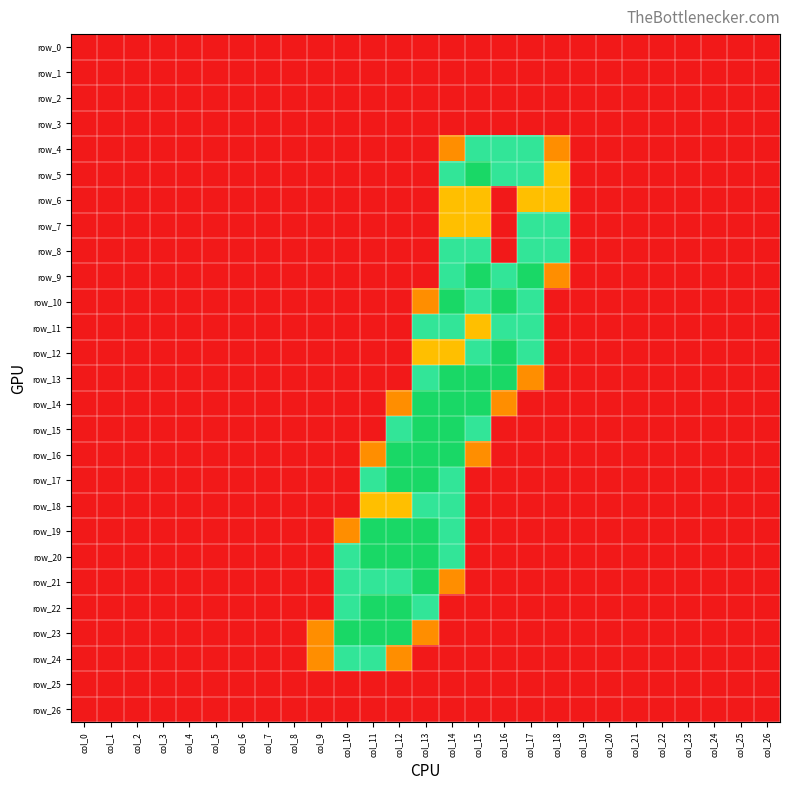

Reading left to right, list all the values displayed in this chart.

row_0: 0.0	0.0	0.0	0.0	0.0	0.0	0.0	0.0	0.0	0.0	0.0	0.0	0.0	0.0	0.0	0.0	0.0	0.0	0.0	0.0	0.0	0.0	0.0	0.0	0.0	0.0	0.0
row_1: 0.0	0.0	0.0	0.0	0.0	0.0	0.0	0.0	0.0	0.0	0.0	0.0	0.0	0.0	0.0	0.0	0.0	0.0	0.0	0.0	0.0	0.0	0.0	0.0	0.0	0.0	0.0
row_2: 0.0	0.0	0.0	0.0	0.0	0.0	0.0	0.0	0.0	0.0	0.0	0.0	0.0	0.0	0.0	0.0	0.0	0.0	0.0	0.0	0.0	0.0	0.0	0.0	0.0	0.0	0.0
row_3: 0.0	0.0	0.0	0.0	0.0	0.0	0.0	0.0	0.0	0.0	0.0	0.0	0.0	0.0	0.0	0.0	0.0	0.0	0.0	0.0	0.0	0.0	0.0	0.0	0.0	0.0	0.0
row_4: 0.0	0.0	0.0	0.0	0.0	0.0	0.0	0.0	0.0	0.0	0.0	0.0	0.0	0.0	0.8	1.5	1.5	1.5	0.8	0.0	0.0	0.0	0.0	0.0	0.0	0.0	0.0
row_5: 0.0	0.0	0.0	0.0	0.0	0.0	0.0	0.0	0.0	0.0	0.0	0.0	0.0	0.0	1.5	2.0	1.5	1.5	1.0	0.0	0.0	0.0	0.0	0.0	0.0	0.0	0.0
row_6: 0.0	0.0	0.0	0.0	0.0	0.0	0.0	0.0	0.0	0.0	0.0	0.0	0.0	0.0	1.0	1.0	0.0	1.0	1.0	0.0	0.0	0.0	0.0	0.0	0.0	0.0	0.0
row_7: 0.0	0.0	0.0	0.0	0.0	0.0	0.0	0.0	0.0	0.0	0.0	0.0	0.0	0.0	1.0	1.0	0.0	1.5	1.5	0.0	0.0	0.0	0.0	0.0	0.0	0.0	0.0
row_8: 0.0	0.0	0.0	0.0	0.0	0.0	0.0	0.0	0.0	0.0	0.0	0.0	0.0	0.0	1.5	1.5	0.0	1.5	1.5	0.0	0.0	0.0	0.0	0.0	0.0	0.0	0.0
row_9: 0.0	0.0	0.0	0.0	0.0	0.0	0.0	0.0	0.0	0.0	0.0	0.0	0.0	0.0	1.5	2.0	1.5	2.0	0.8	0.0	0.0	0.0	0.0	0.0	0.0	0.0	0.0
row_10: 0.0	0.0	0.0	0.0	0.0	0.0	0.0	0.0	0.0	0.0	0.0	0.0	0.0	0.8	2.0	1.5	2.0	1.5	0.0	0.0	0.0	0.0	0.0	0.0	0.0	0.0	0.0
row_11: 0.0	0.0	0.0	0.0	0.0	0.0	0.0	0.0	0.0	0.0	0.0	0.0	0.0	1.5	1.5	1.0	1.5	1.5	0.0	0.0	0.0	0.0	0.0	0.0	0.0	0.0	0.0
row_12: 0.0	0.0	0.0	0.0	0.0	0.0	0.0	0.0	0.0	0.0	0.0	0.0	0.0	1.0	1.0	1.5	2.0	1.5	0.0	0.0	0.0	0.0	0.0	0.0	0.0	0.0	0.0
row_13: 0.0	0.0	0.0	0.0	0.0	0.0	0.0	0.0	0.0	0.0	0.0	0.0	0.0	1.5	2.0	2.0	2.0	0.8	0.0	0.0	0.0	0.0	0.0	0.0	0.0	0.0	0.0
row_14: 0.0	0.0	0.0	0.0	0.0	0.0	0.0	0.0	0.0	0.0	0.0	0.0	0.8	2.0	2.0	2.0	0.8	0.0	0.0	0.0	0.0	0.0	0.0	0.0	0.0	0.0	0.0
row_15: 0.0	0.0	0.0	0.0	0.0	0.0	0.0	0.0	0.0	0.0	0.0	0.0	1.5	2.0	2.0	1.5	0.0	0.0	0.0	0.0	0.0	0.0	0.0	0.0	0.0	0.0	0.0
row_16: 0.0	0.0	0.0	0.0	0.0	0.0	0.0	0.0	0.0	0.0	0.0	0.8	2.0	2.0	2.0	0.8	0.0	0.0	0.0	0.0	0.0	0.0	0.0	0.0	0.0	0.0	0.0
row_17: 0.0	0.0	0.0	0.0	0.0	0.0	0.0	0.0	0.0	0.0	0.0	1.5	2.0	2.0	1.5	0.0	0.0	0.0	0.0	0.0	0.0	0.0	0.0	0.0	0.0	0.0	0.0
row_18: 0.0	0.0	0.0	0.0	0.0	0.0	0.0	0.0	0.0	0.0	0.0	1.0	1.0	1.5	1.5	0.0	0.0	0.0	0.0	0.0	0.0	0.0	0.0	0.0	0.0	0.0	0.0
row_19: 0.0	0.0	0.0	0.0	0.0	0.0	0.0	0.0	0.0	0.0	0.8	2.0	2.0	2.0	1.5	0.0	0.0	0.0	0.0	0.0	0.0	0.0	0.0	0.0	0.0	0.0	0.0
row_20: 0.0	0.0	0.0	0.0	0.0	0.0	0.0	0.0	0.0	0.0	1.5	2.0	2.0	2.0	1.5	0.0	0.0	0.0	0.0	0.0	0.0	0.0	0.0	0.0	0.0	0.0	0.0
row_21: 0.0	0.0	0.0	0.0	0.0	0.0	0.0	0.0	0.0	0.0	1.5	1.5	1.5	2.0	0.8	0.0	0.0	0.0	0.0	0.0	0.0	0.0	0.0	0.0	0.0	0.0	0.0
row_22: 0.0	0.0	0.0	0.0	0.0	0.0	0.0	0.0	0.0	0.0	1.5	2.0	2.0	1.5	0.0	0.0	0.0	0.0	0.0	0.0	0.0	0.0	0.0	0.0	0.0	0.0	0.0
row_23: 0.0	0.0	0.0	0.0	0.0	0.0	0.0	0.0	0.0	0.8	2.0	2.0	2.0	0.8	0.0	0.0	0.0	0.0	0.0	0.0	0.0	0.0	0.0	0.0	0.0	0.0	0.0
row_24: 0.0	0.0	0.0	0.0	0.0	0.0	0.0	0.0	0.0	0.8	1.5	1.5	0.8	0.0	0.0	0.0	0.0	0.0	0.0	0.0	0.0	0.0	0.0	0.0	0.0	0.0	0.0
row_25: 0.0	0.0	0.0	0.0	0.0	0.0	0.0	0.0	0.0	0.0	0.0	0.0	0.0	0.0	0.0	0.0	0.0	0.0	0.0	0.0	0.0	0.0	0.0	0.0	0.0	0.0	0.0
row_26: 0.0	0.0	0.0	0.0	0.0	0.0	0.0	0.0	0.0	0.0	0.0	0.0	0.0	0.0	0.0	0.0	0.0	0.0	0.0	0.0	0.0	0.0	0.0	0.0	0.0	0.0	0.0